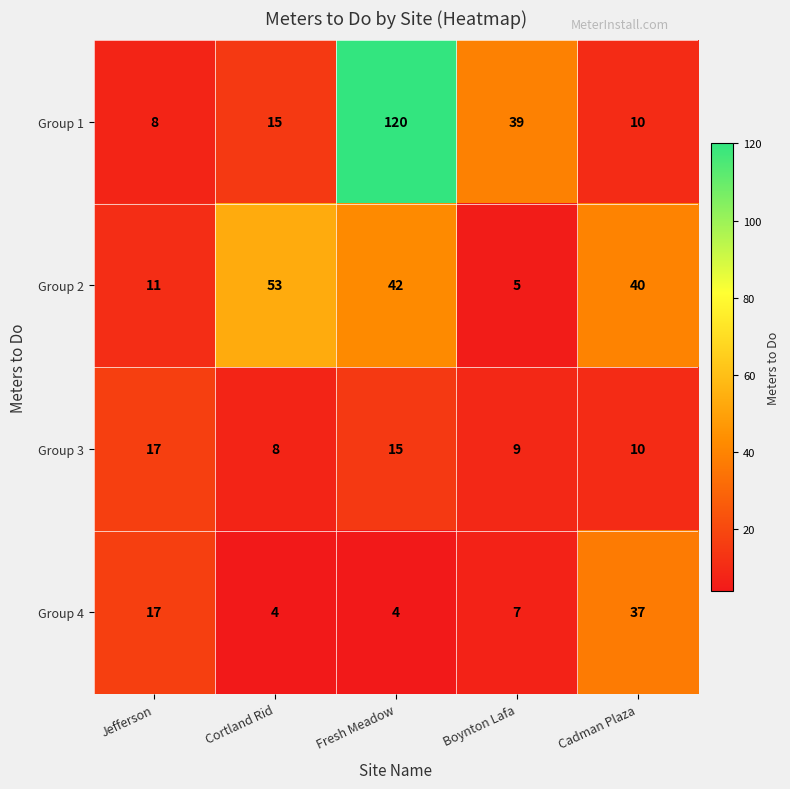

How many series are shown in this chart?

4